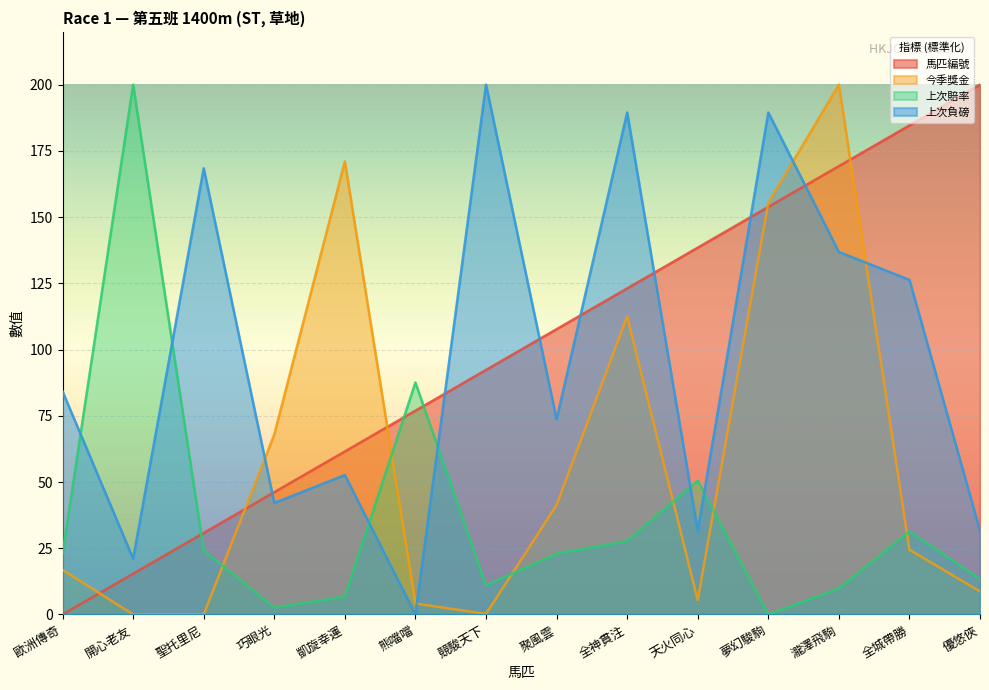

At how many categories does at least one series exceed 193?

4